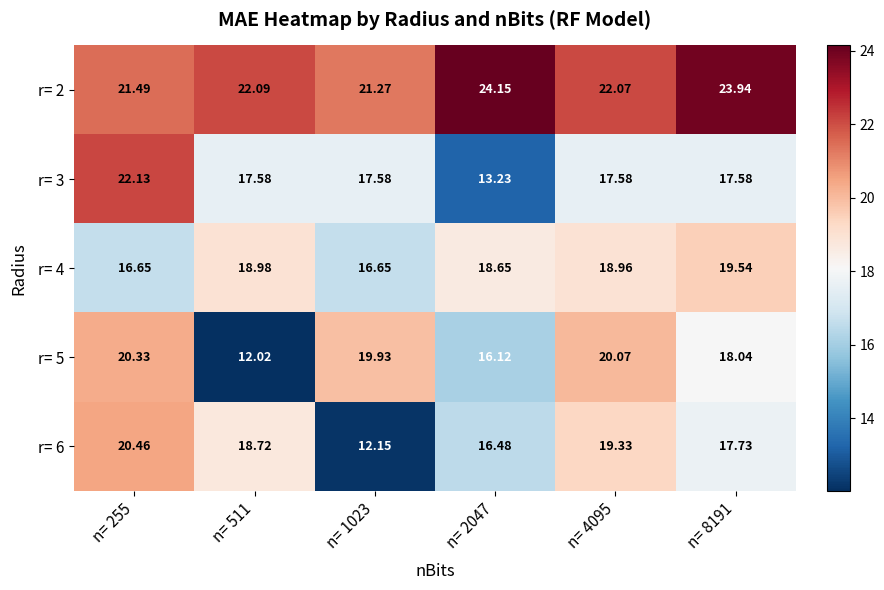

Is the value of r= 5 at n= 511 greater than the value of r= 3 at n= 1023?

No